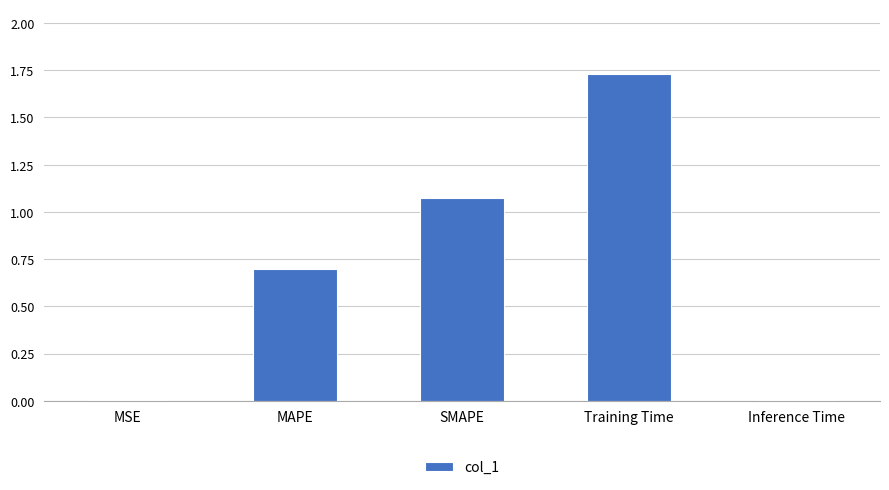

True or false: the data shows 0.6 at SMAPE.

False